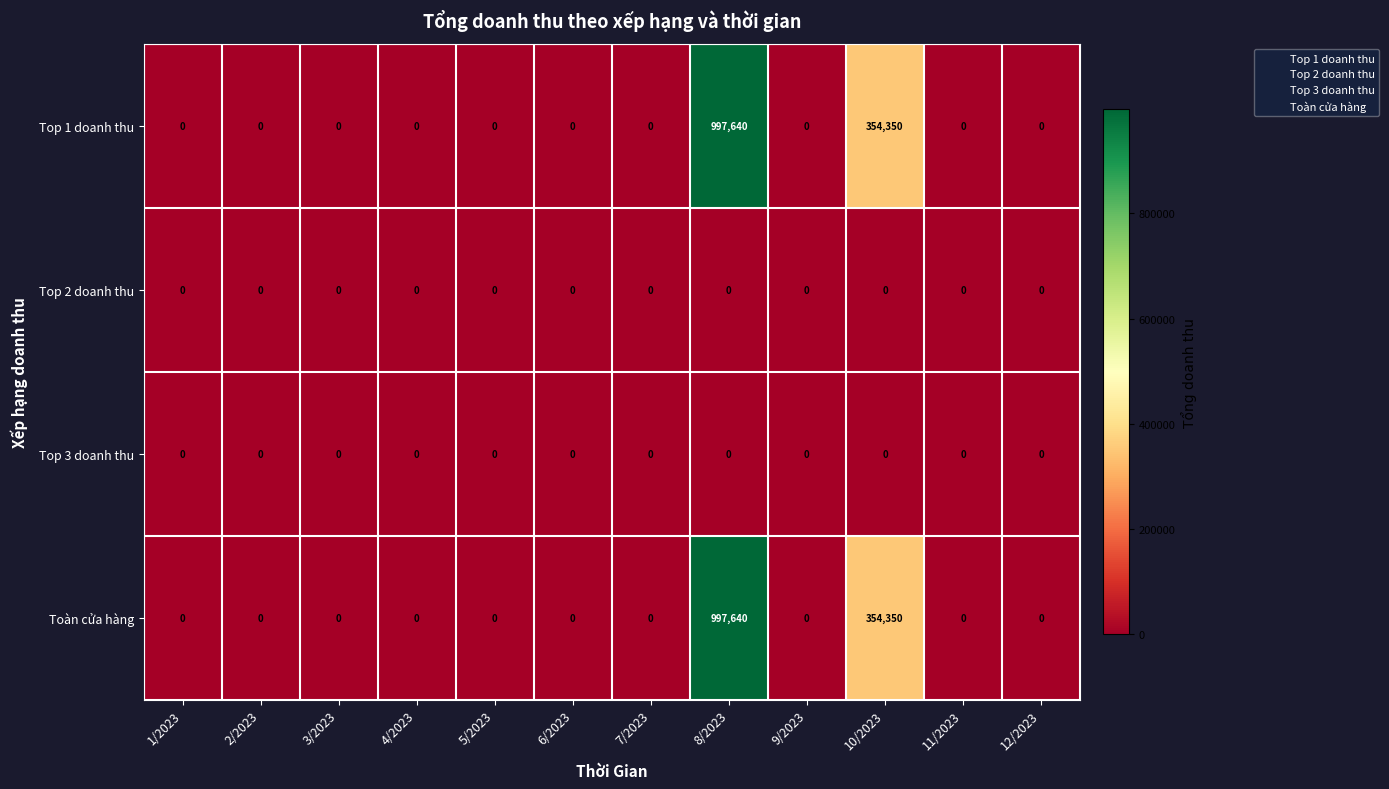

At how many categories does at least one series exceed 157574?

2